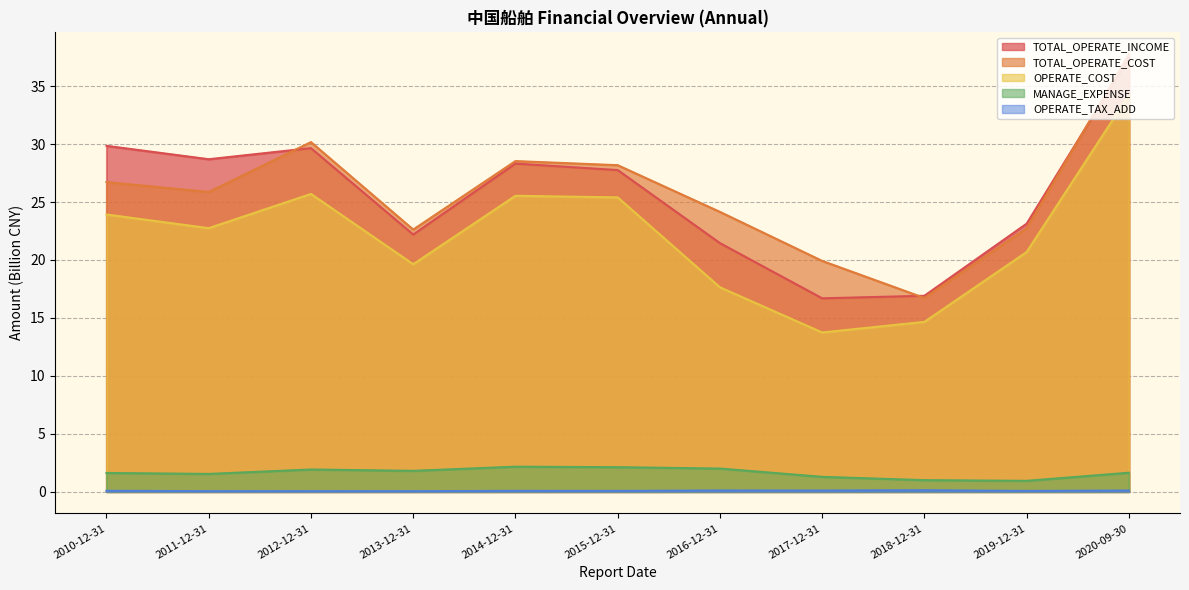

What is the average value of the OPERATE_COST series?

22.2